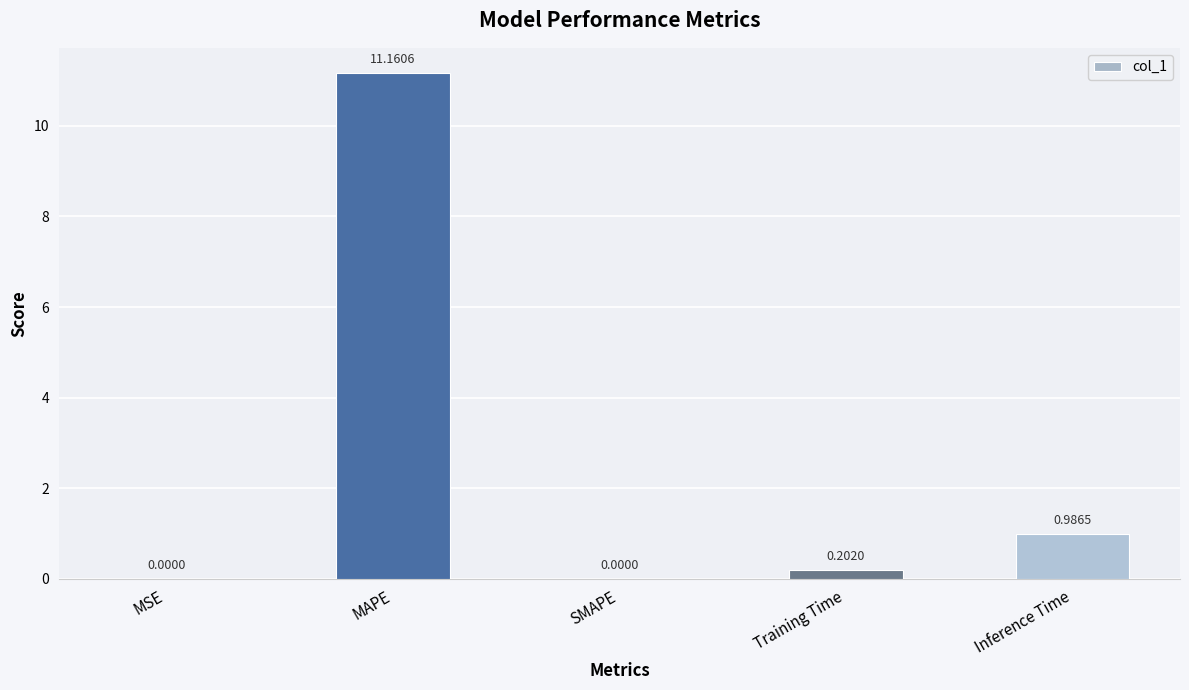

What is the change in value from MAPE to SMAPE?

-11.2